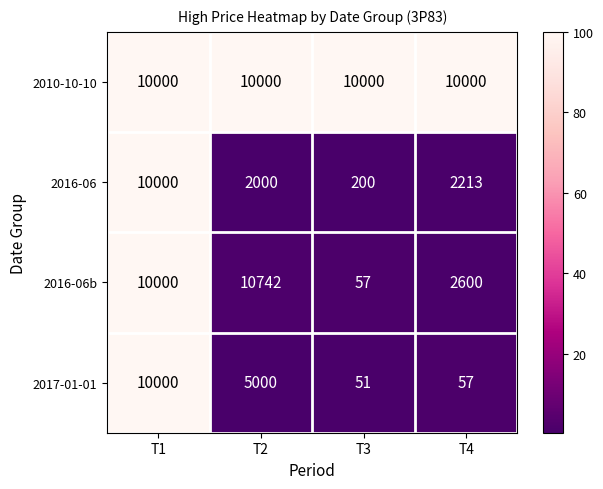

True or false: 2010-10-10 has a value of 10000 at T3.

True